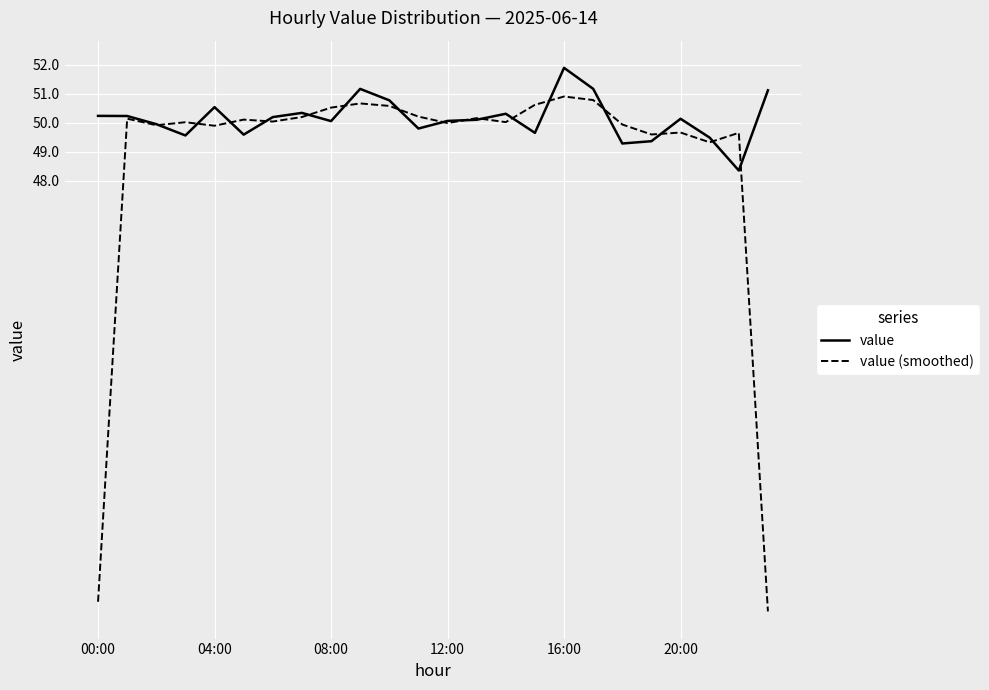

Which series has the largest total across all categories?

value